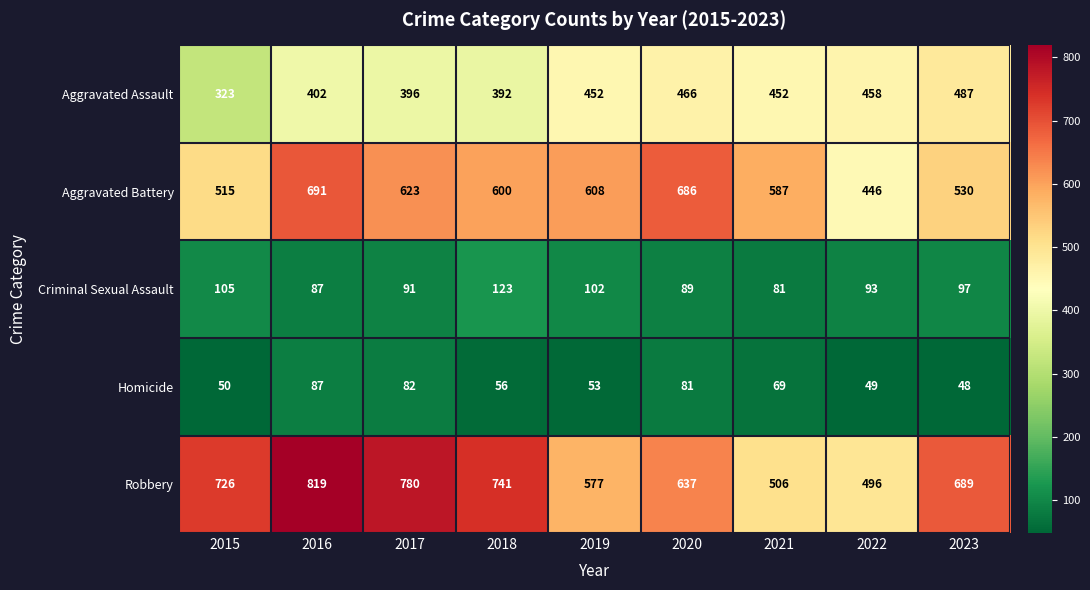

What is the sum of all Aggravated Assault values?

3828